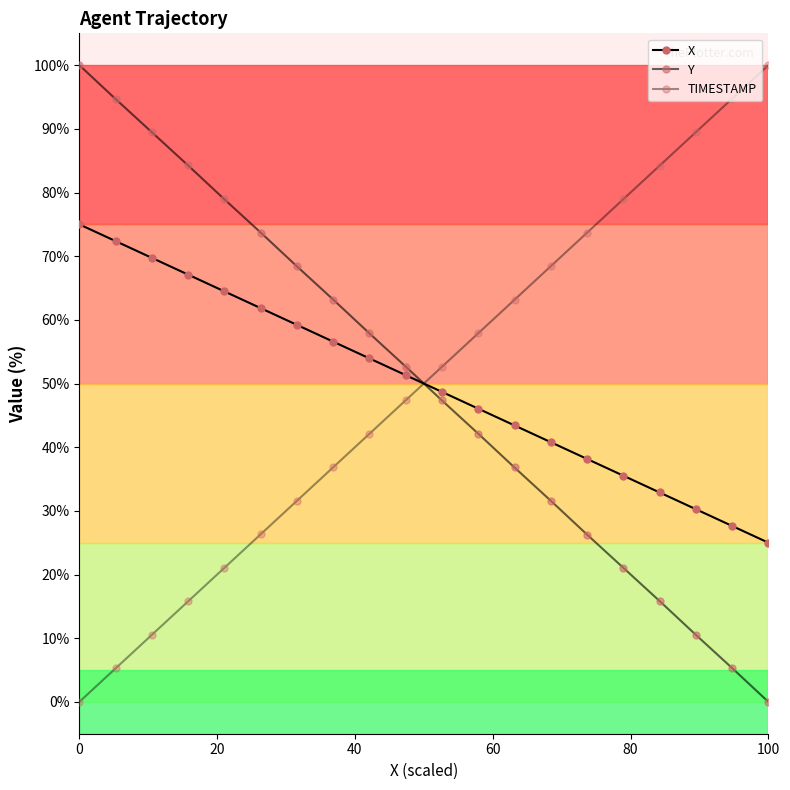

What is the value of the X point at the 3rd from the left?

69.7